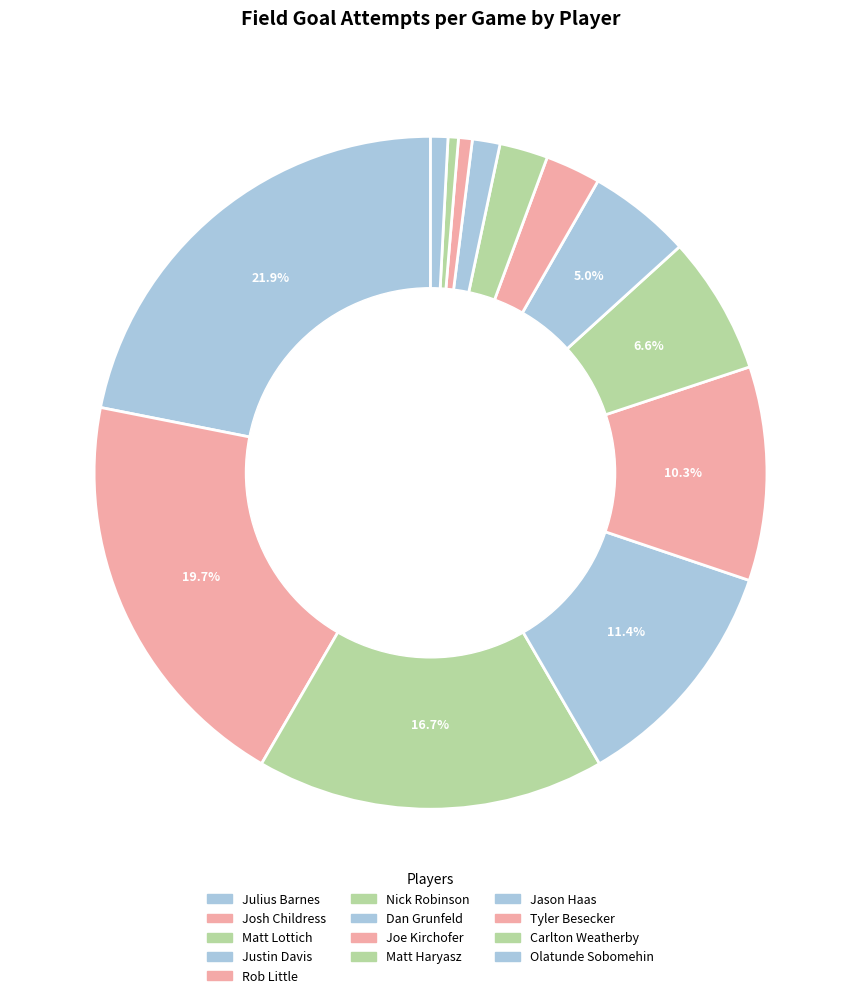

What is the change in value from Joe Kirchofer to Jason Haas?

-0.8